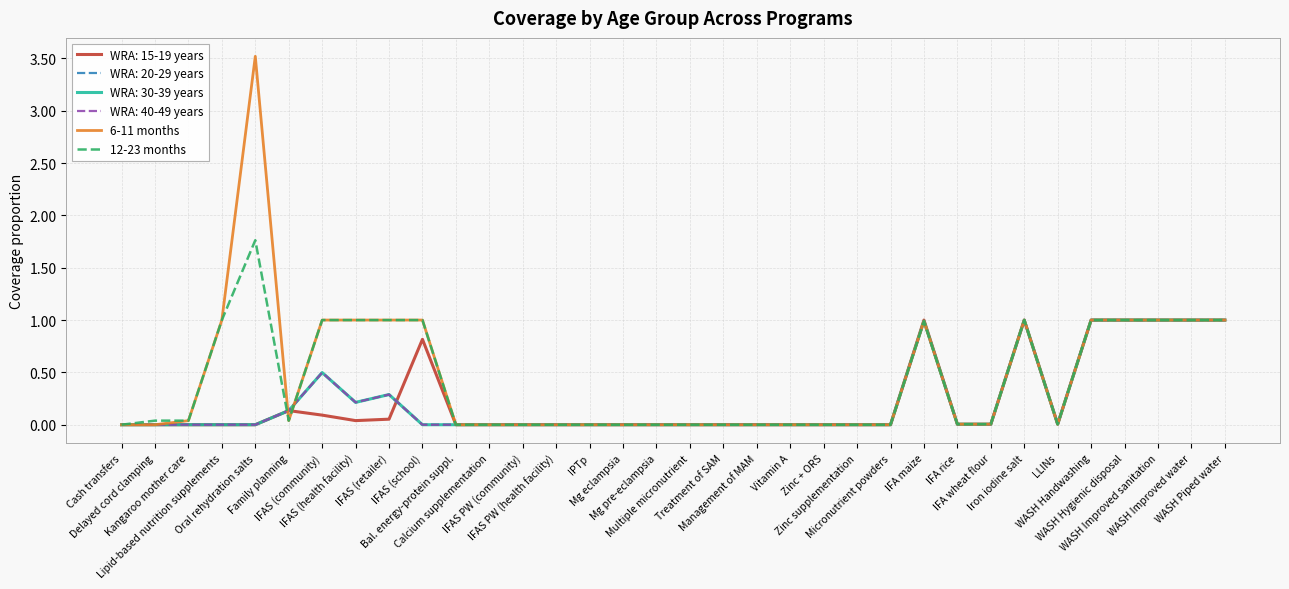

What is the approximate value of 12-23 months at WASH Piped water?

1.0